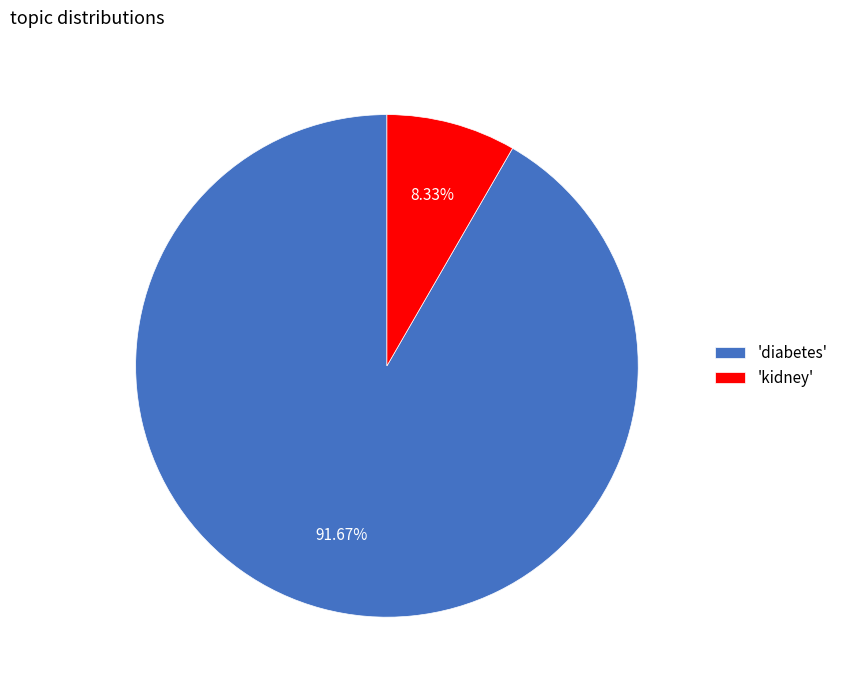

Is there any slice that represents more than half of the pie?

Yes